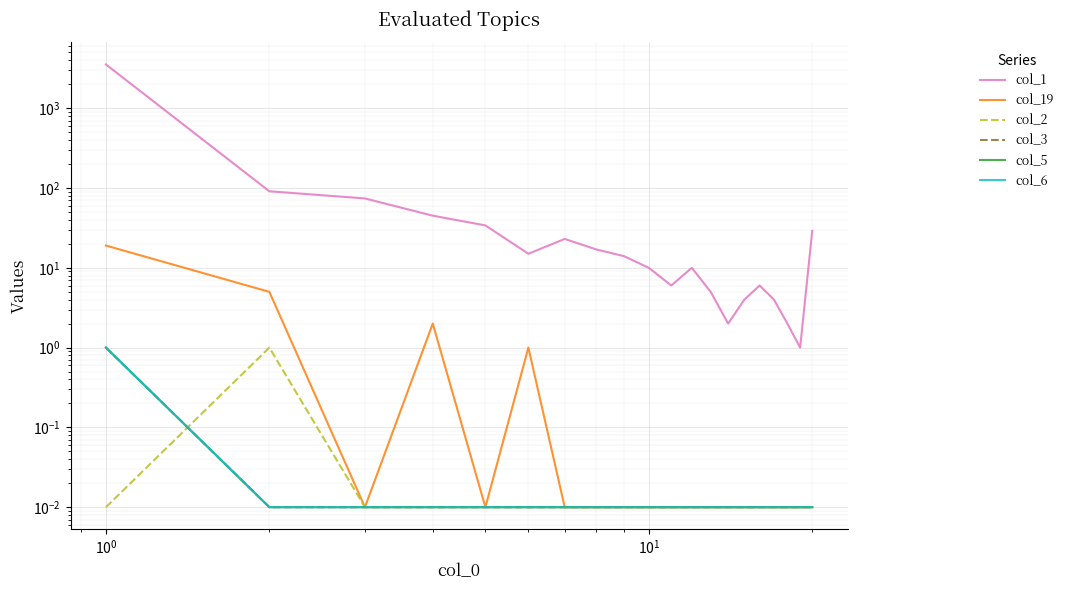

True or false: col_6 and col_19 intersect in this chart.

False